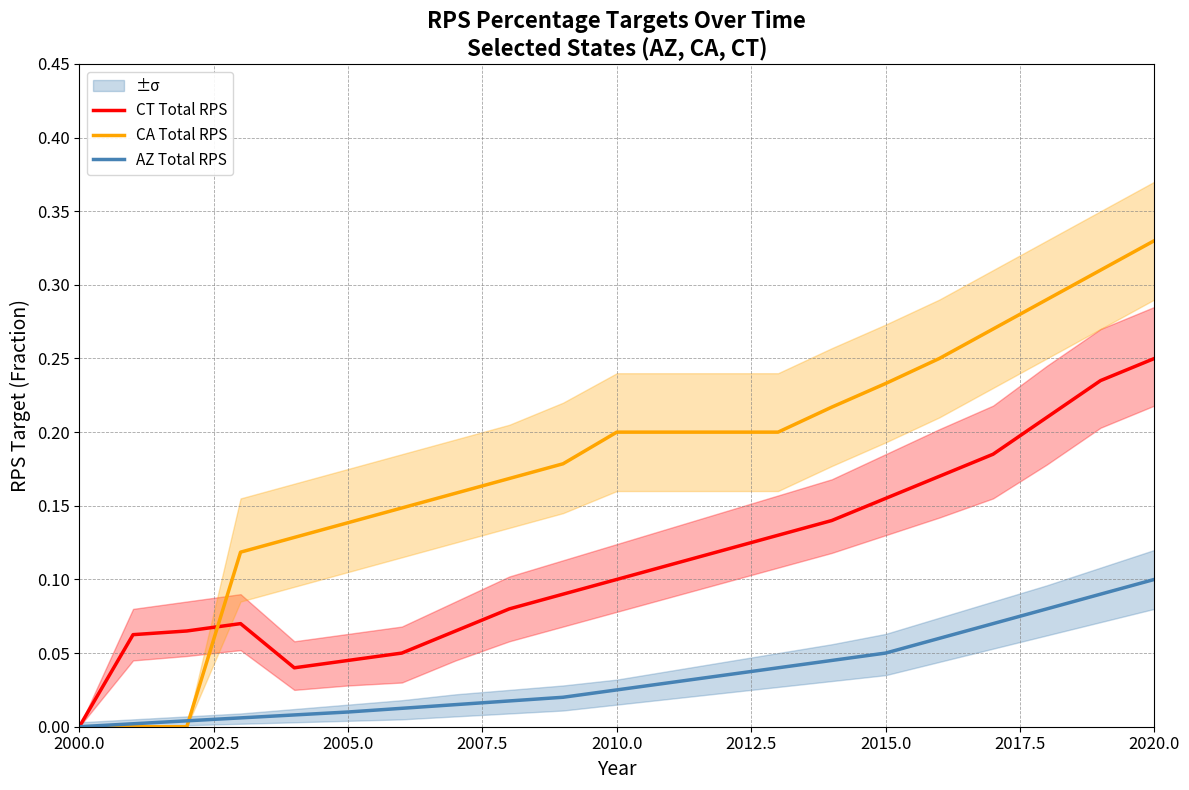

How many lines are shown in the chart?

3